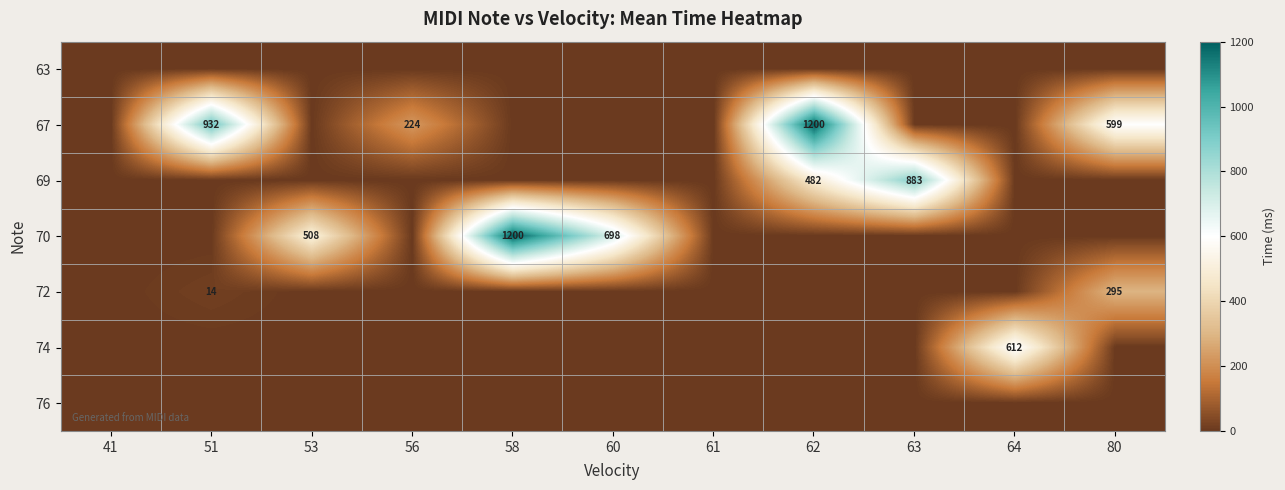

What is the sum of the 69 values at 63 and 62?

1365